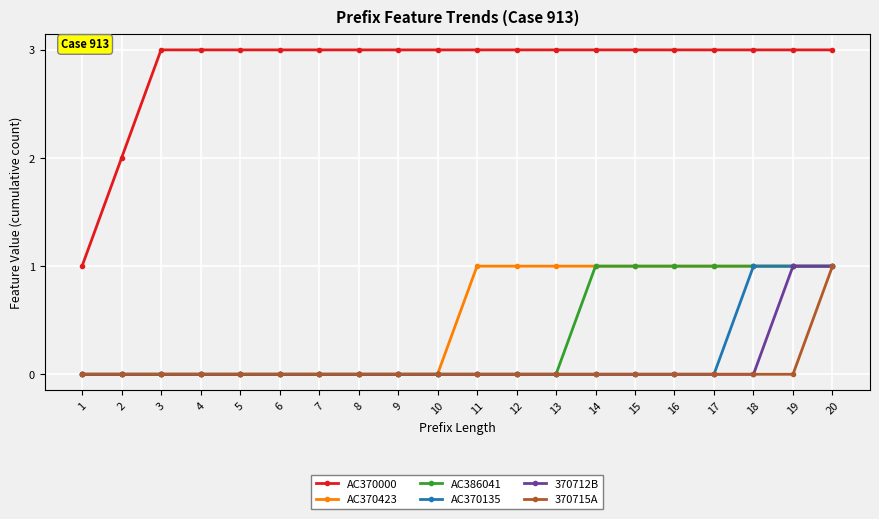

What is the spread (max minus min) of values at 1?

1